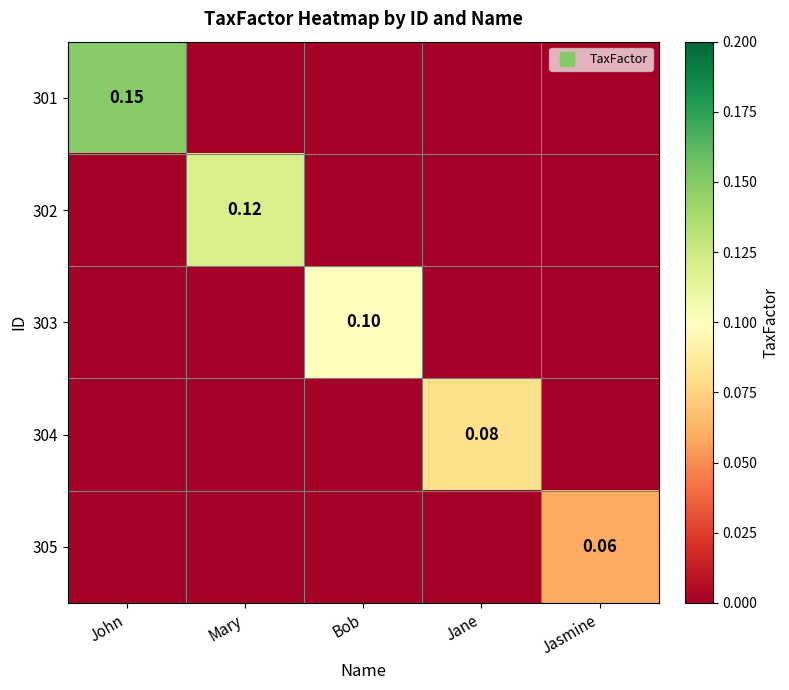

Rank the series at Jane from lowest to highest value.

301, 302, 303, 305, 304